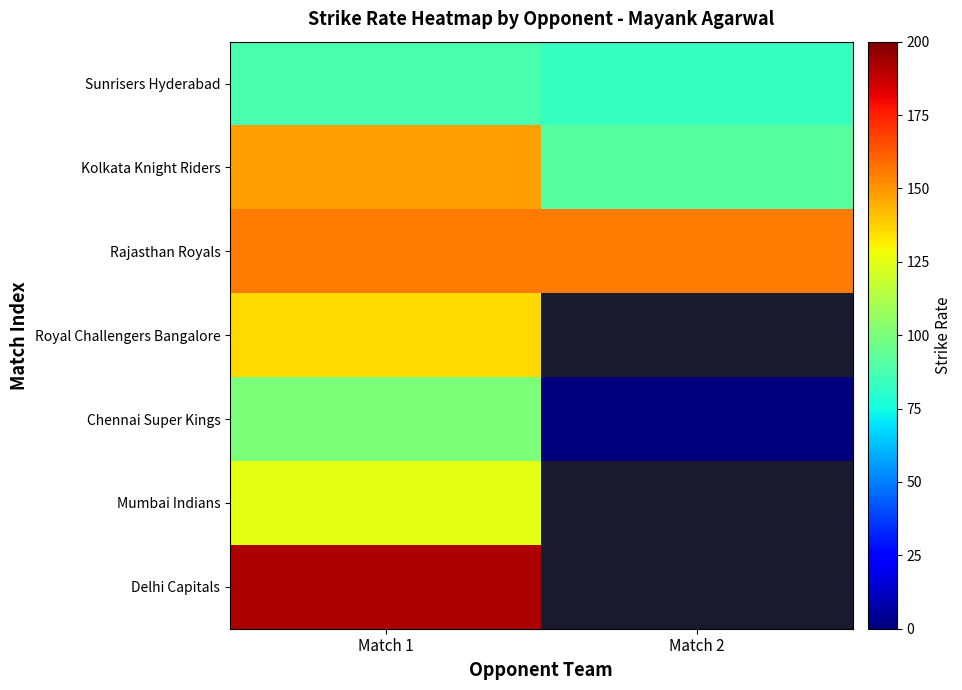

At which label is Chennai Super Kings closest to 50?

Match 1